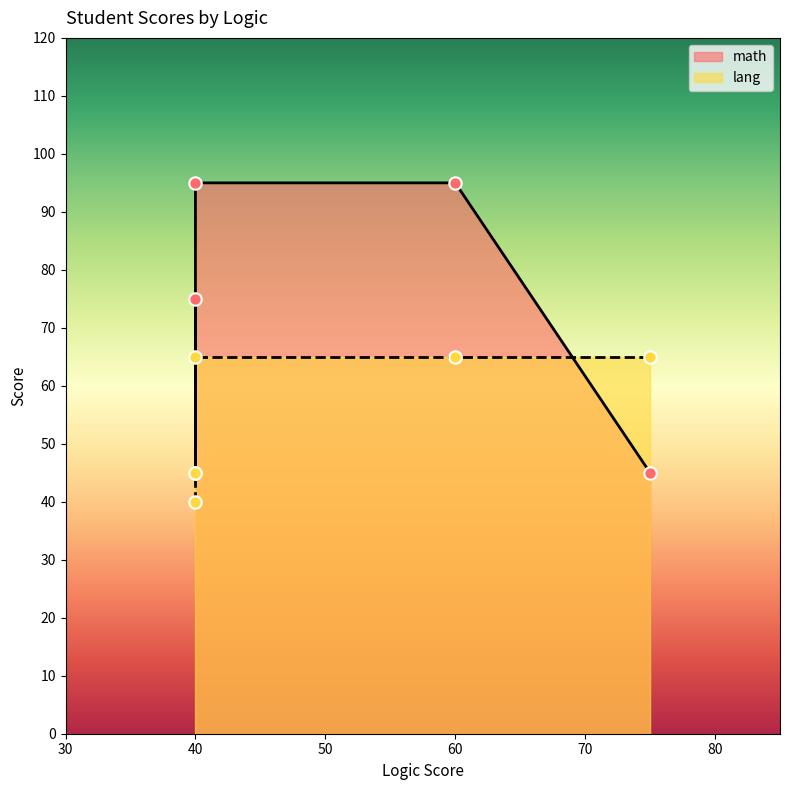

Which series has the largest total across all categories?

math